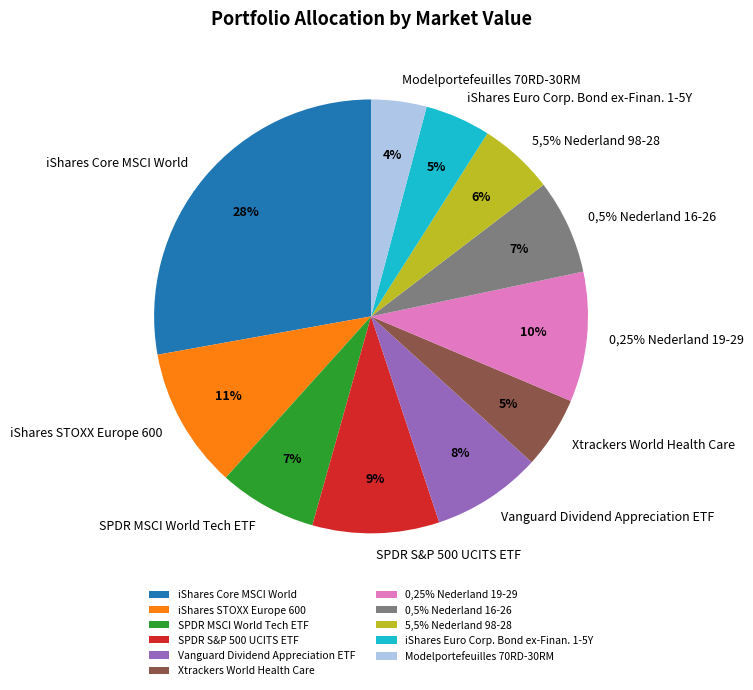

Rank the categories by value from highest to lowest.

iShares Core MSCI World, iShares STOXX Europe 600, 0,25% Nederland 19-29, SPDR S&P 500 UCITS ETF, Vanguard Dividend Appreciation ETF, SPDR MSCI World Tech ETF, 0,5% Nederland 16-26, 5,5% Nederland 98-28, Xtrackers World Health Care, iShares Euro Corp. Bond ex-Finan. 1-5Y, Modelportefeuilles 70RD-30RM